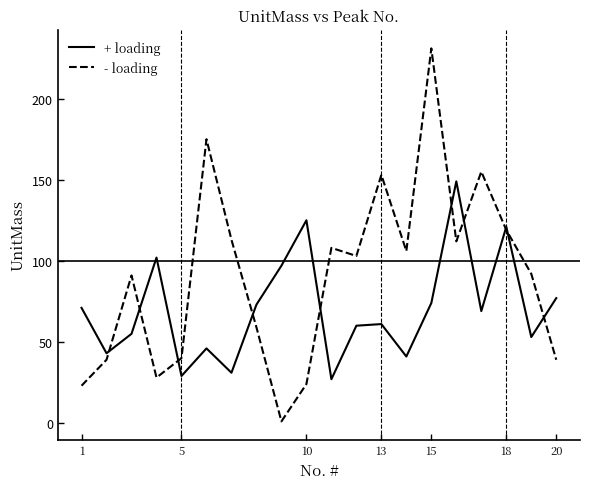

Which series has the largest total across all categories?

- loading